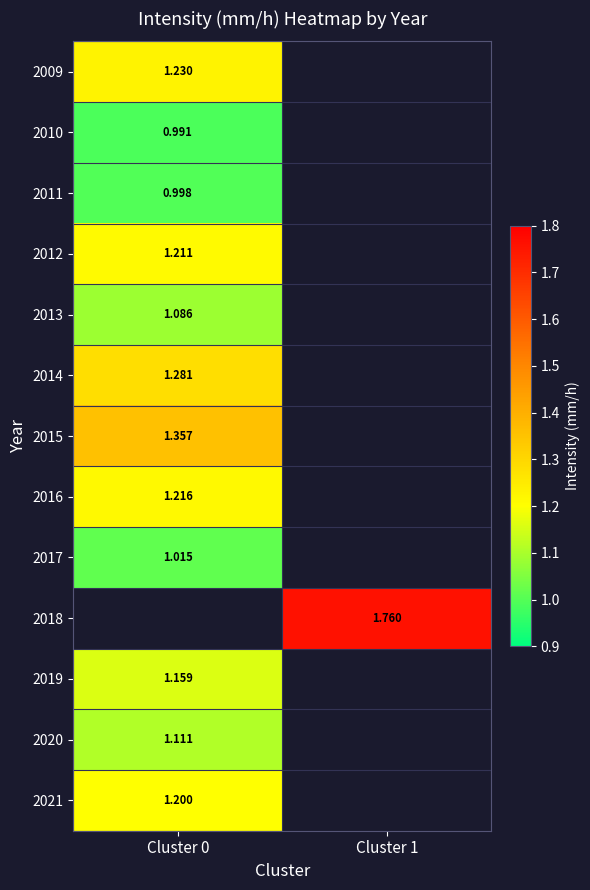

At how many categories does at least one series exceed 1?

2